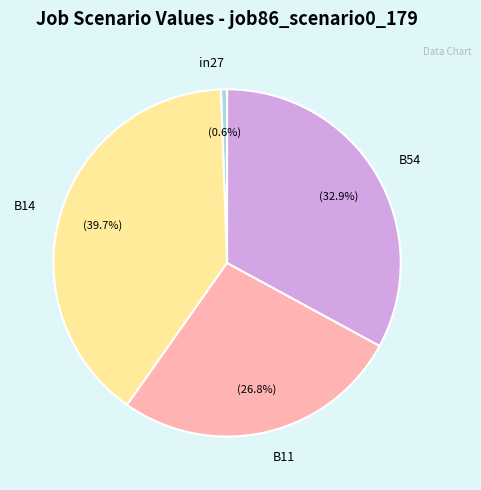

Is there any slice that represents more than half of the pie?

No